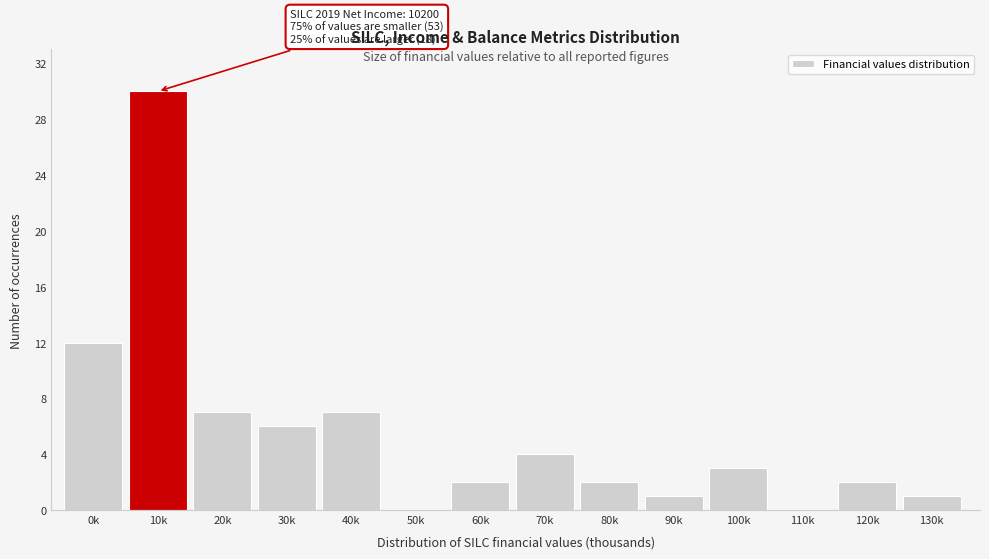

Reading left to right, what are all the values shown in this chart?

0k=12	10k=30	20k=7	30k=6	40k=7	50k=0	60k=2	70k=4	80k=2	90k=1	100k=3	110k=0	120k=2	130k=1